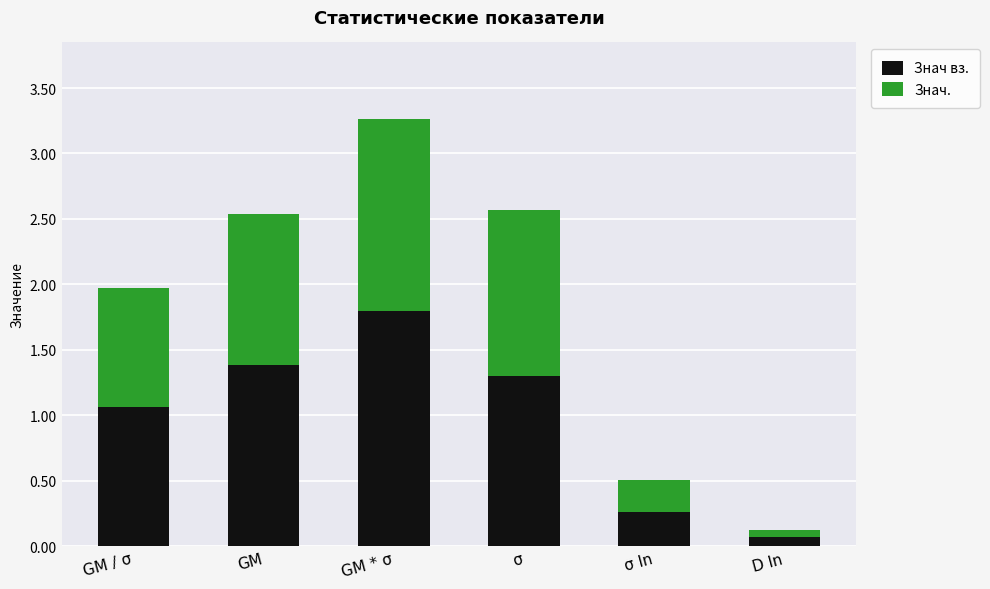

What is the difference between the second highest and second lowest values in the Знач вз. series?

1.1